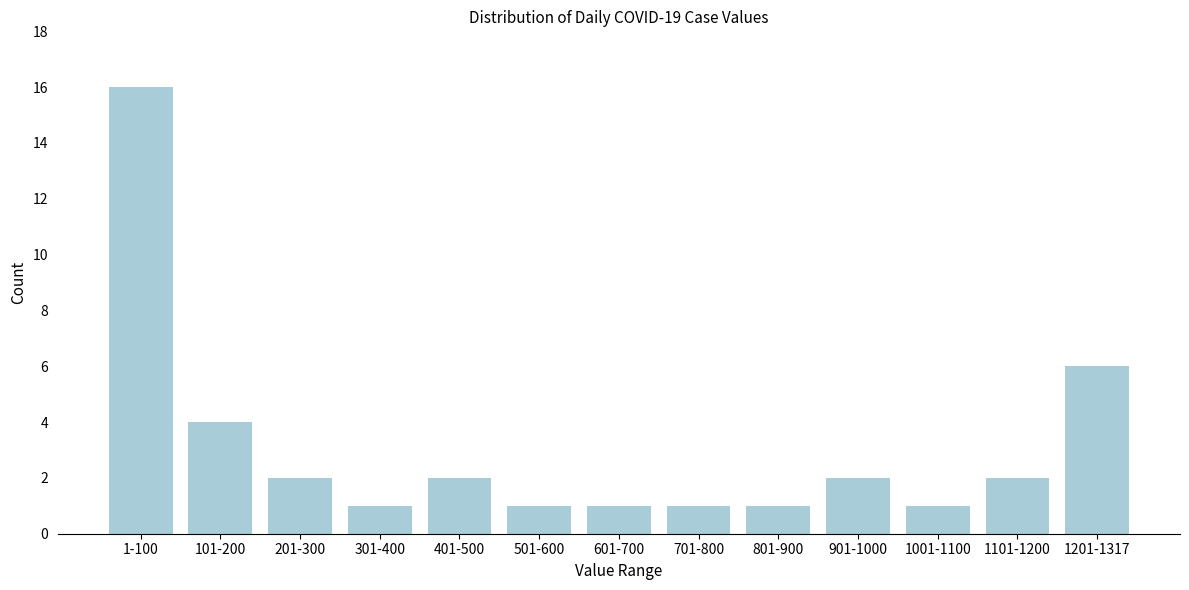

Reading left to right, extract all data points from this chart.

1-100=16	101-200=4	201-300=2	301-400=1	401-500=2	501-600=1	601-700=1	701-800=1	801-900=1	901-1000=2	1001-1100=1	1101-1200=2	1201-1317=6